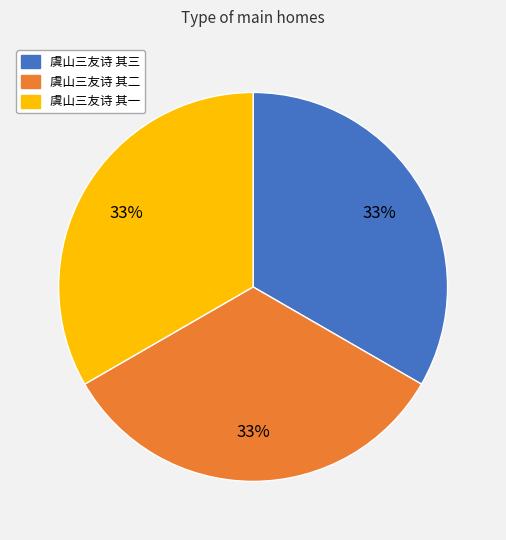

Is there a majority slice in this chart?

No